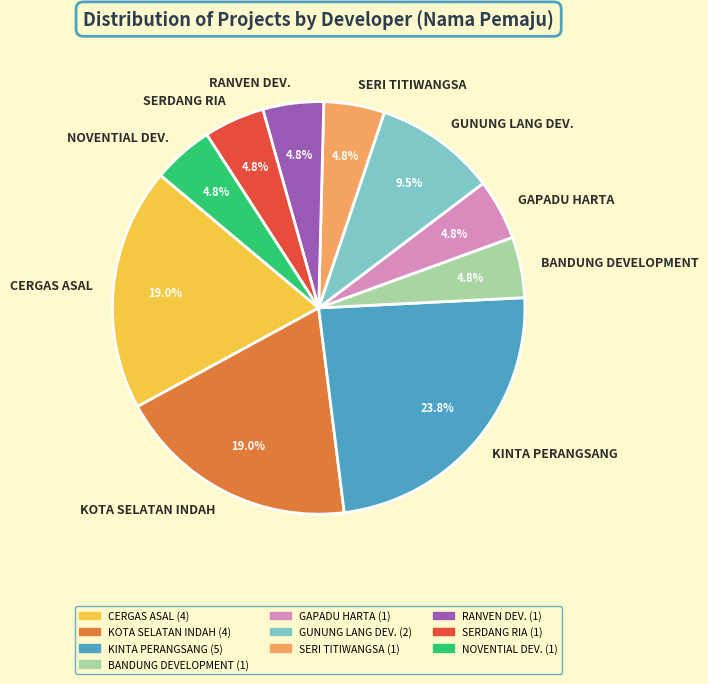

Approximately how many times larger is the value at CERGAS ASAL compared to KOTA SELATAN INDAH?

1.0